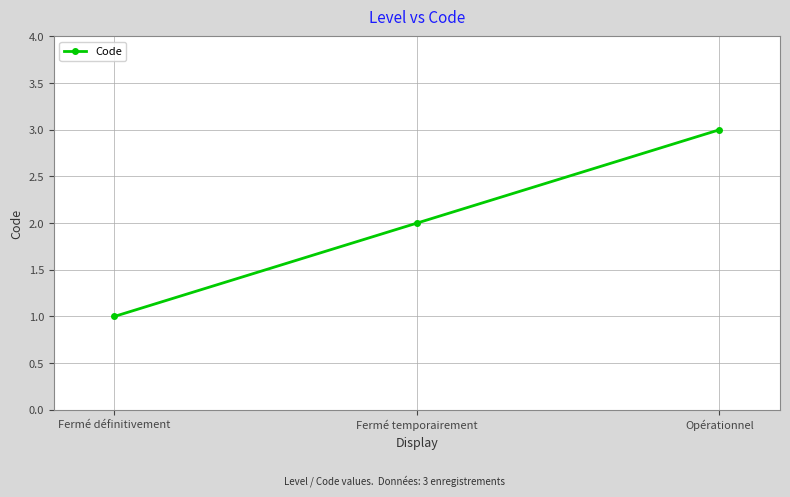

How many data points are less than 2?

1